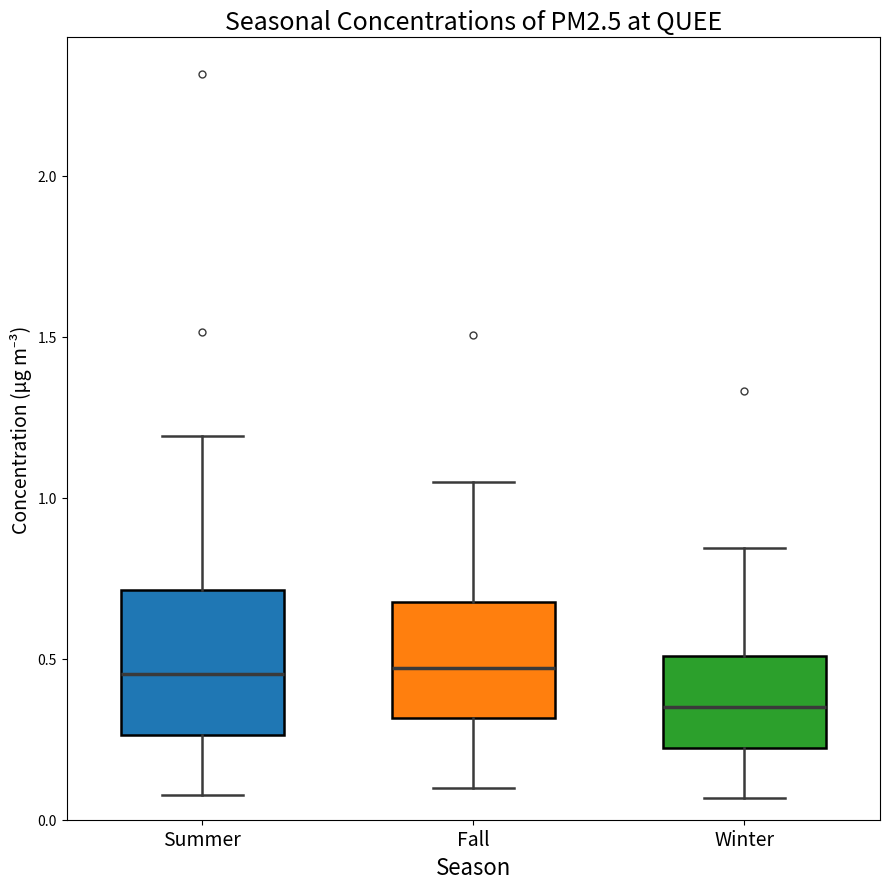

Where does the lower whisker of the box for Fall end on the y-axis? The values are not printed on the chart, so give them approximately, as read against the axis.

0.10